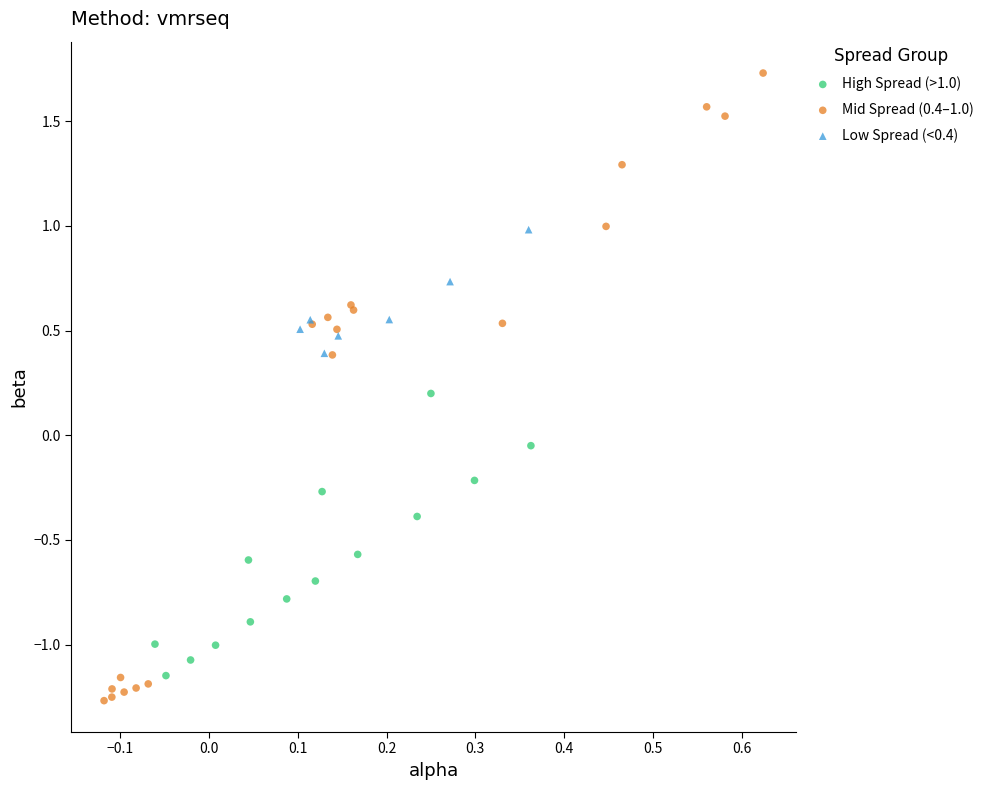

Which series reaches the minimum Y coordinate?

Mid Spread (0.4–1.0)